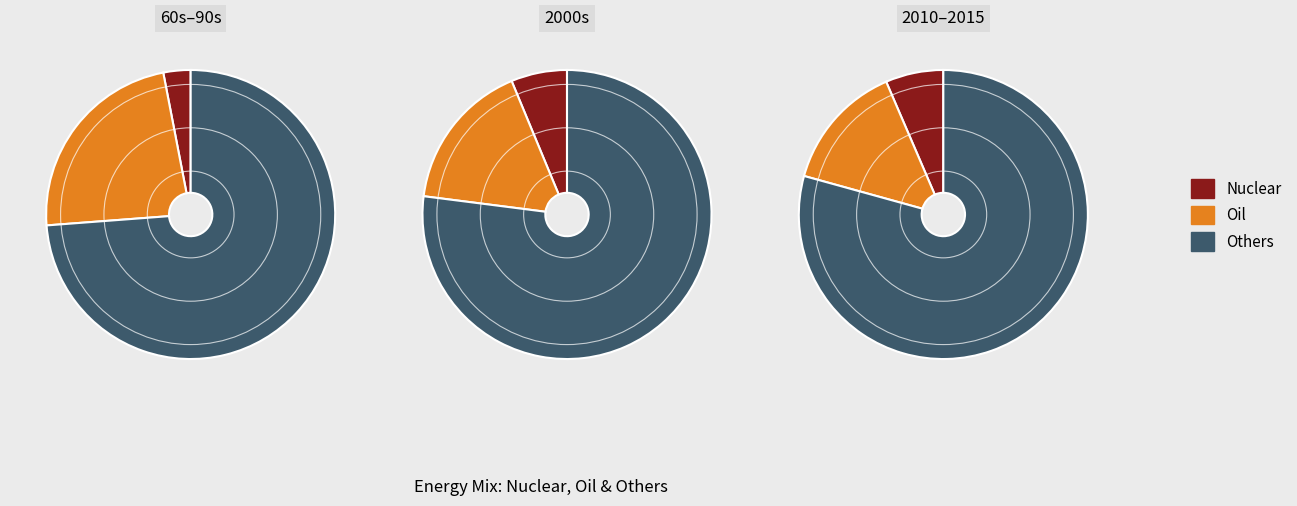

Is it true that 2015 is 1% of the pie?

False